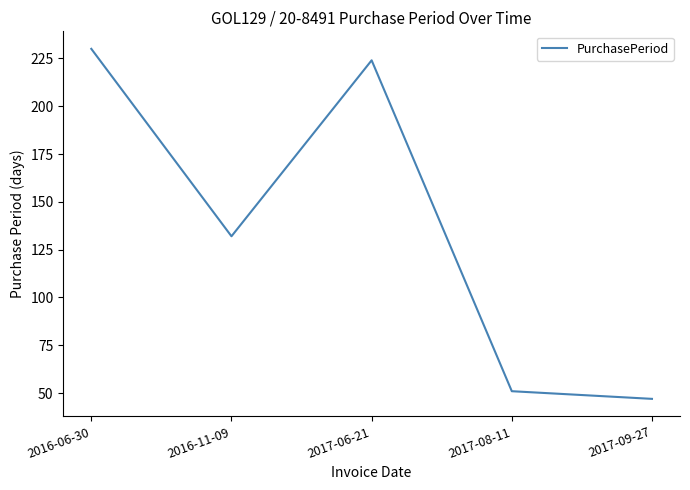

List the labels in order of value, smallest first.

2017-09-27, 2017-08-11, 2016-11-09, 2017-06-21, 2016-06-30